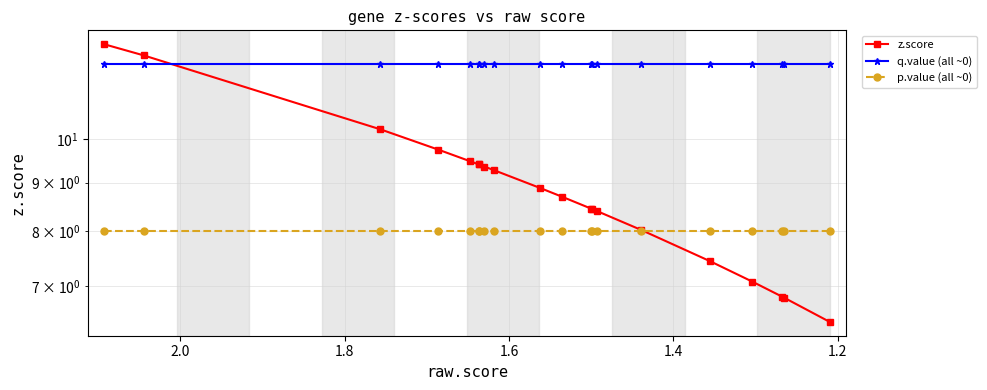

The value of q.value (all ~0) at 1.2 is 12.0. True or false?

True